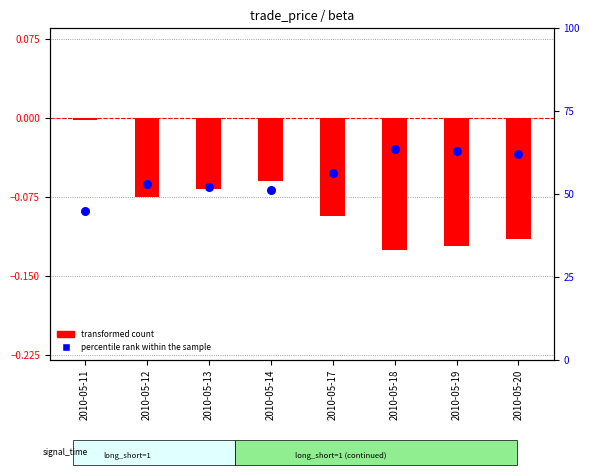

Which series has the largest Y range (max minus min)?

percentile rank within the sample